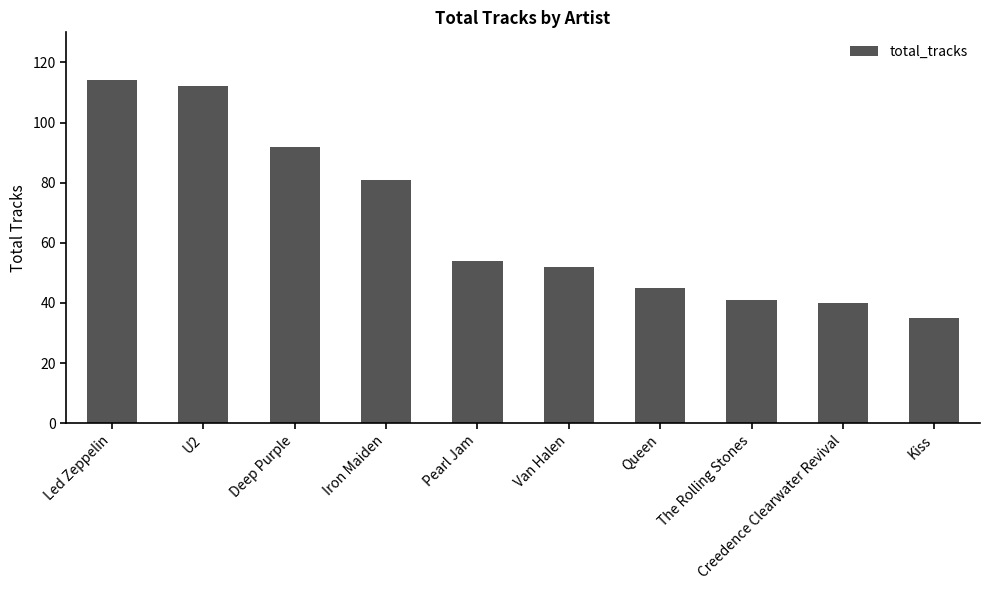

Is it true that the value at Iron Maiden is 138?

False